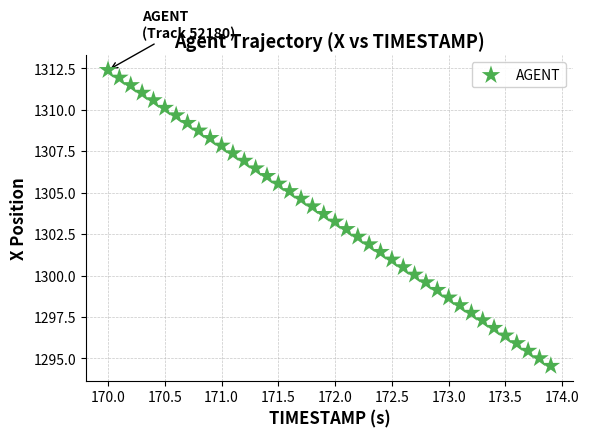

What is the range of X values (max minus min)?

3.9